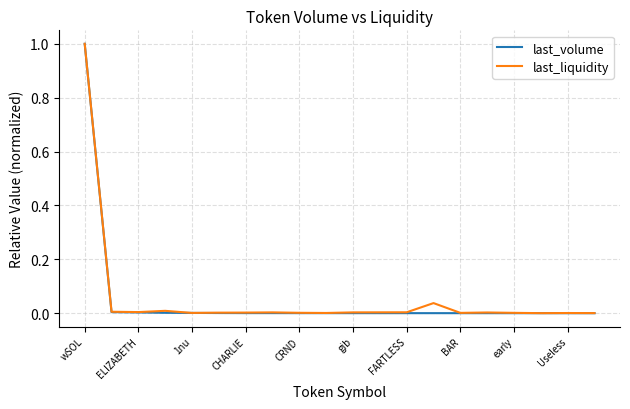

What is the sum of all last_liquidity values?

1.1